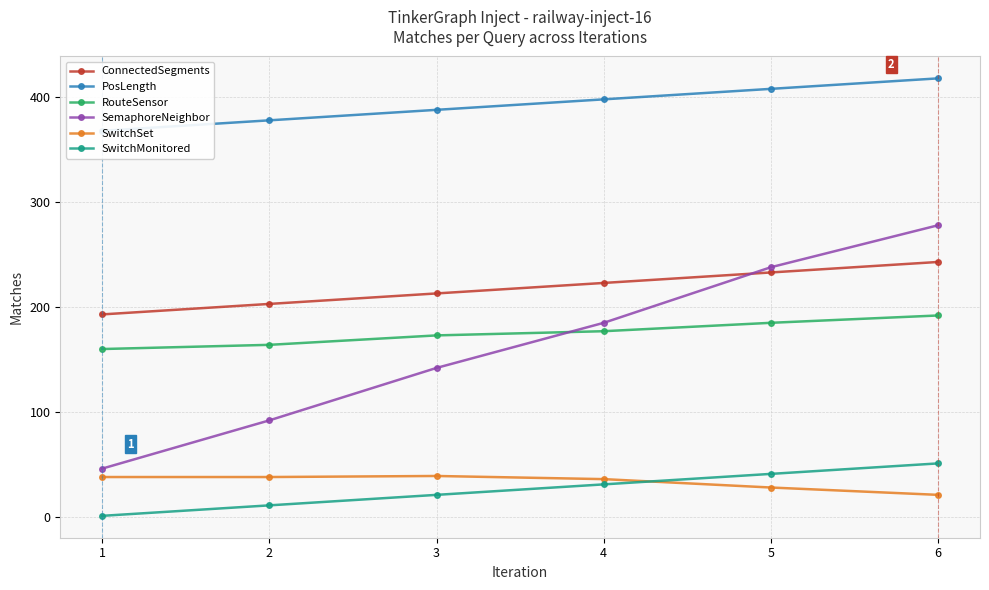

How many values in the PosLength series are below 398?

3